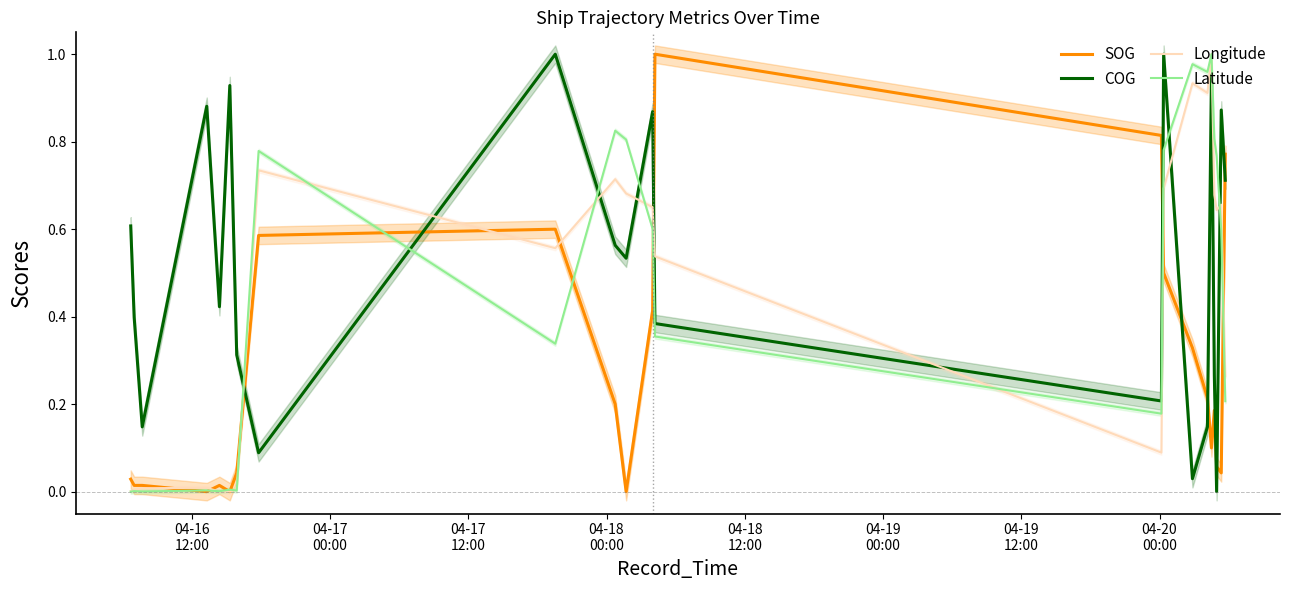

After their last crossing, which series has the higher values: Longitude or COG?

COG